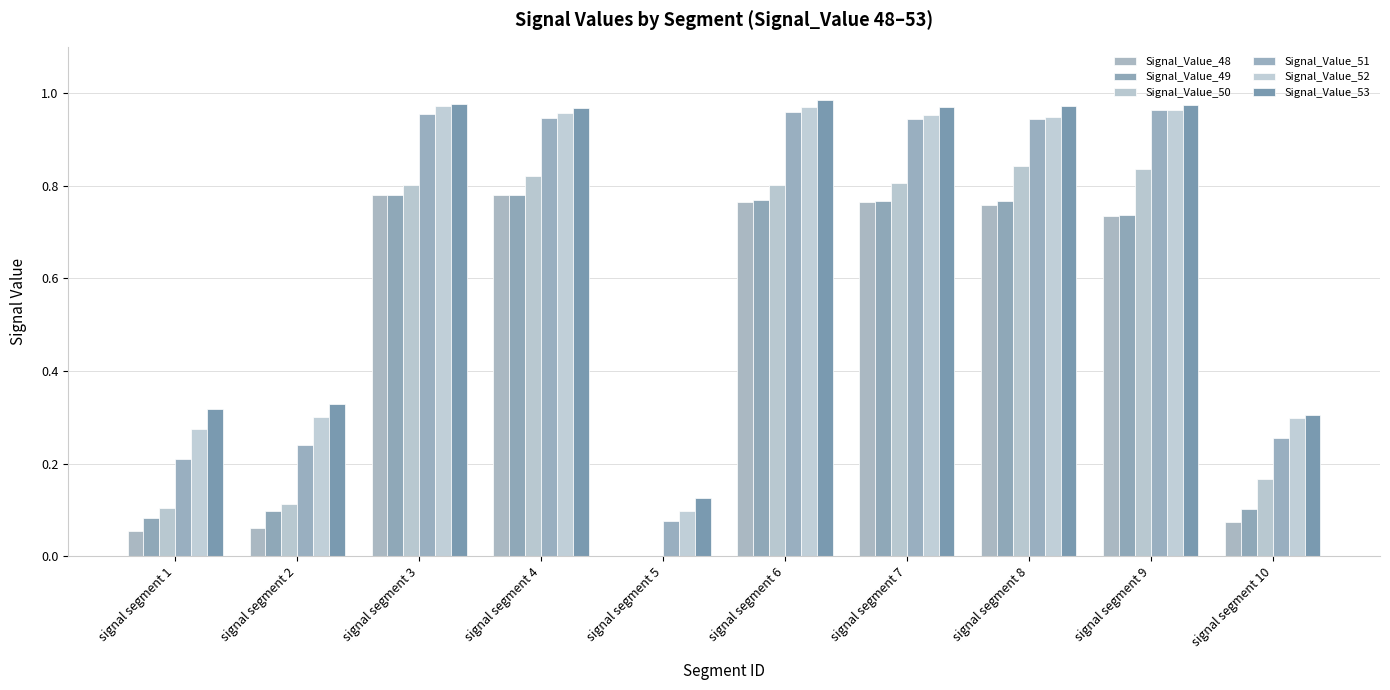

How many groups of bars are there?

10